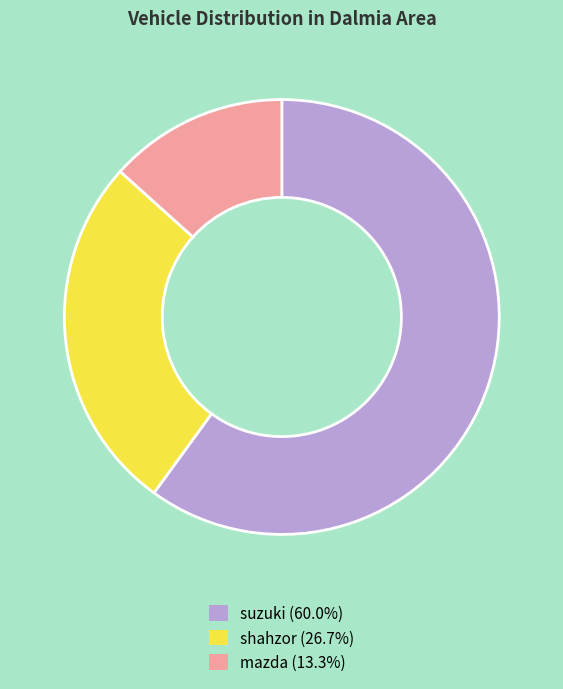

What is the ratio of the value at shahzor to the value at suzuki?

0.4